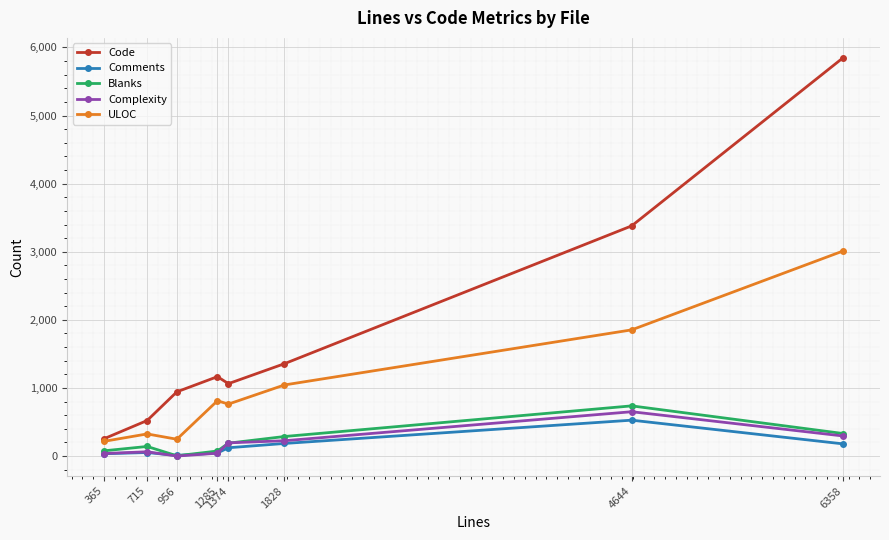

How many data points in Blanks are less than 189?

4